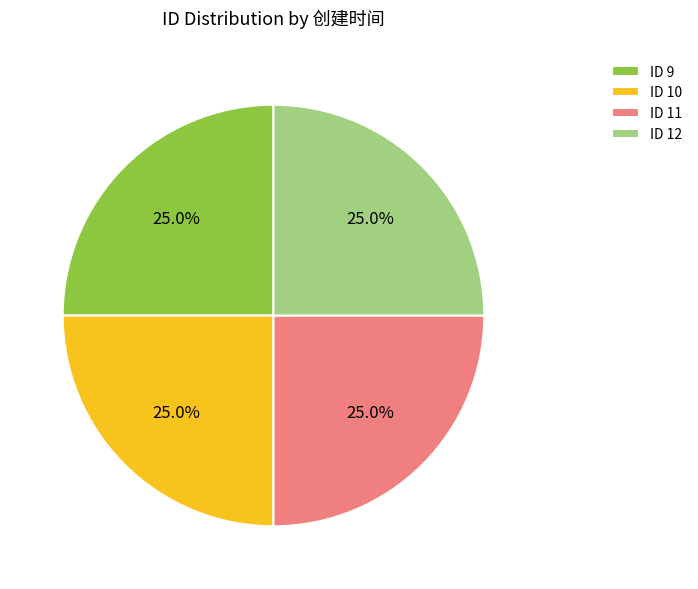

Combined, what portion of the pie is ID 12 and ID 10?

50.0%